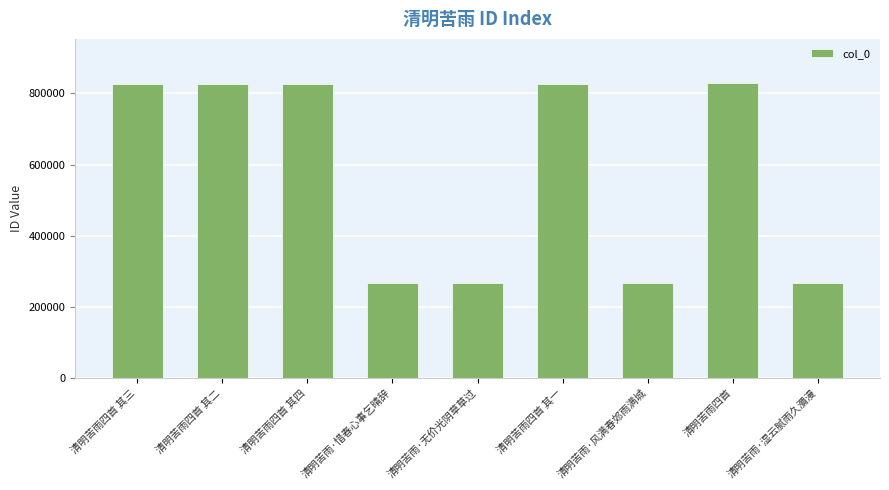

Which has a higher value, 清明苦雨·惜春心事乞晴辞 or 清明苦雨四首?

清明苦雨四首